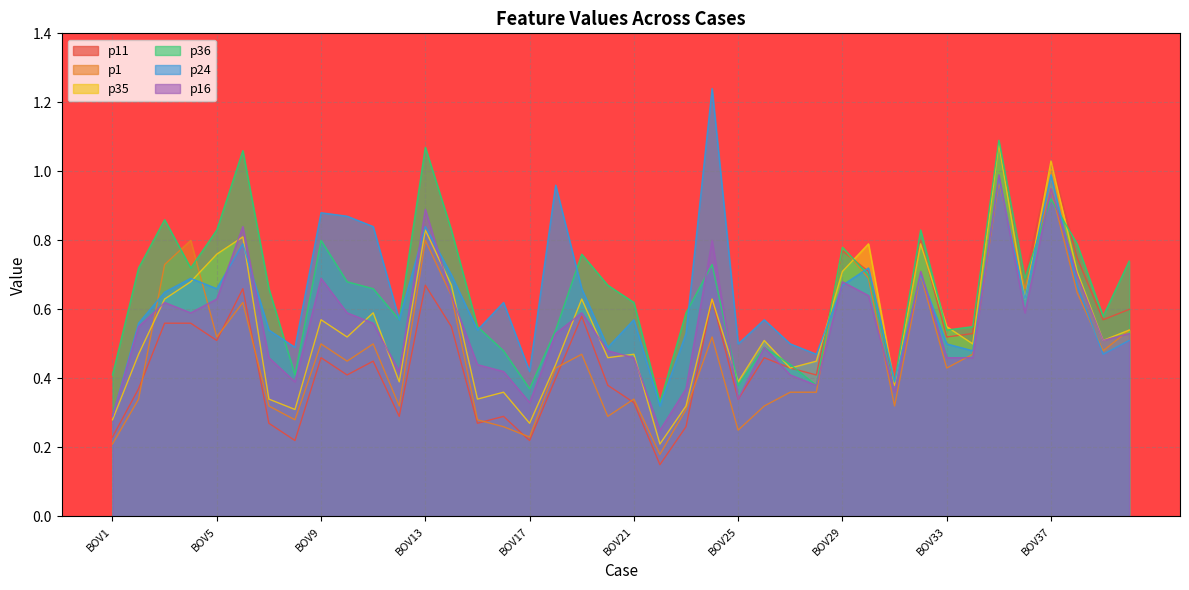

True or false: p36 has a value of 0.9 at BOV3.

True